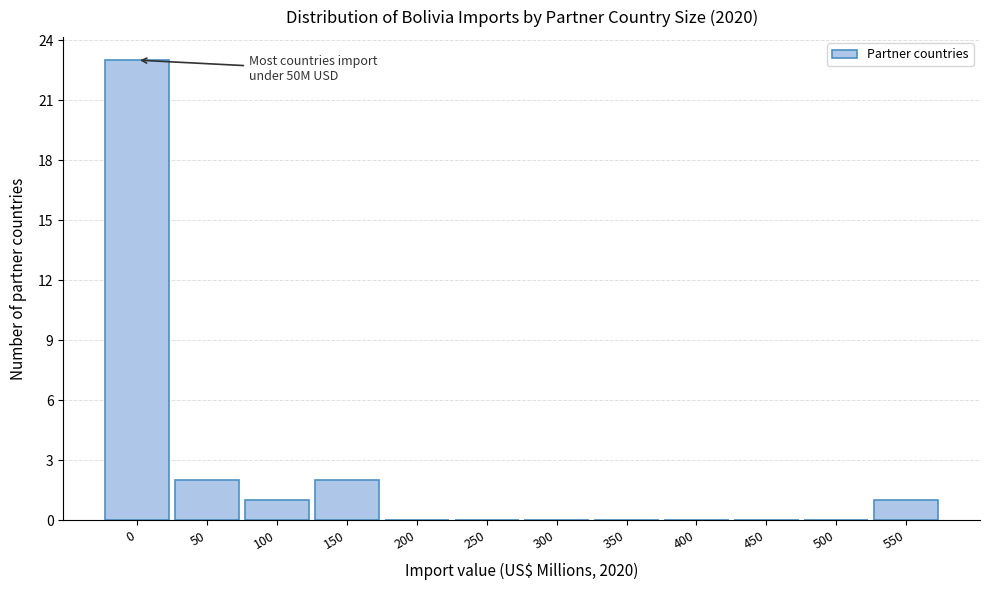

Reading left to right, extract all data points from this chart.

0=23	50=2	100=1	150=2	200=0	250=0	300=0	350=0	400=0	450=0	500=0	550=1